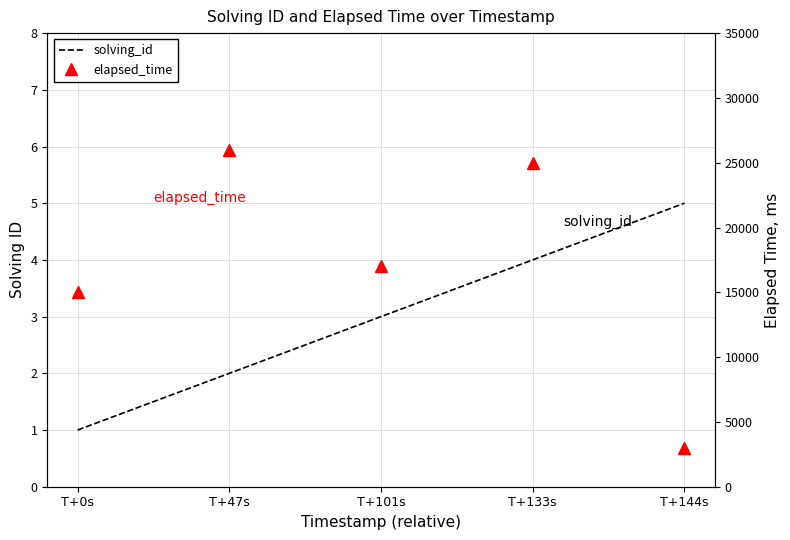

How many data points in elapsed_time are less than 17000?

2